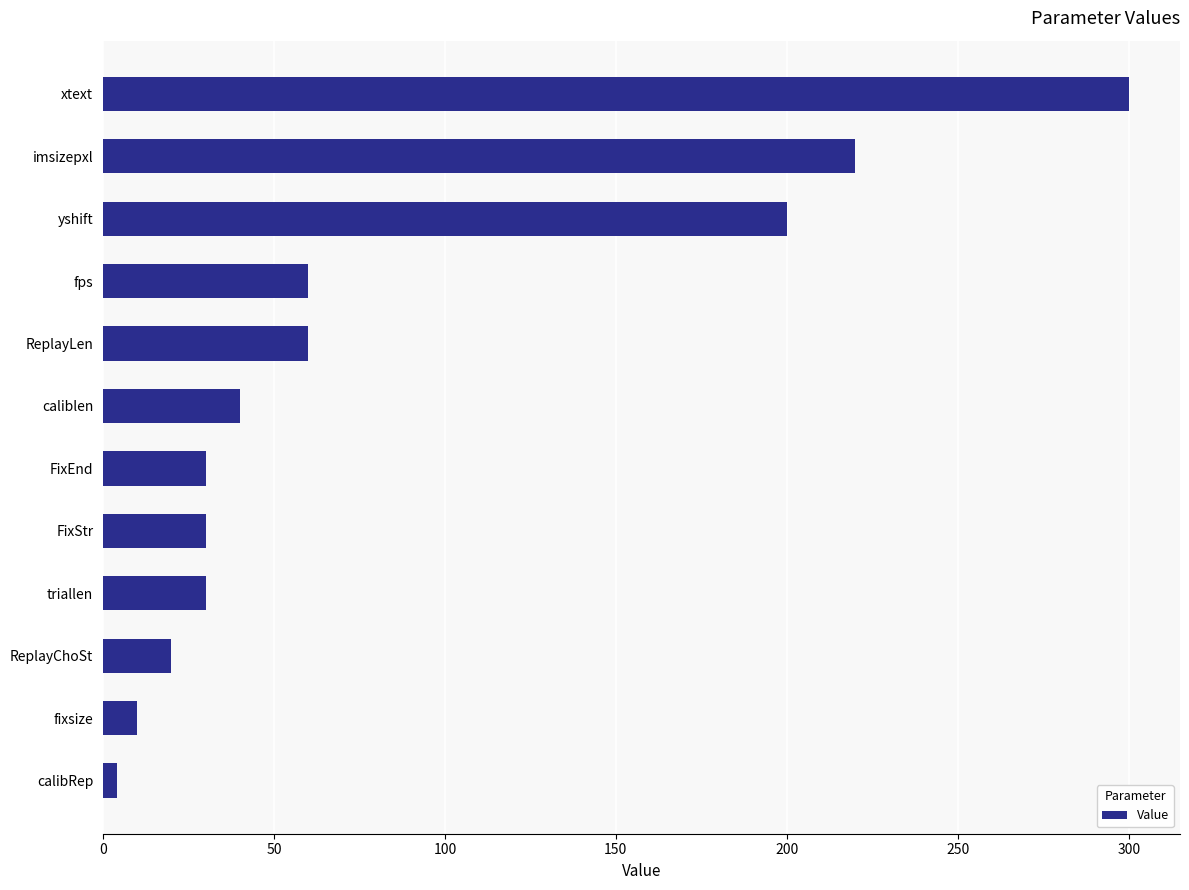

How many series are shown in this chart?

1